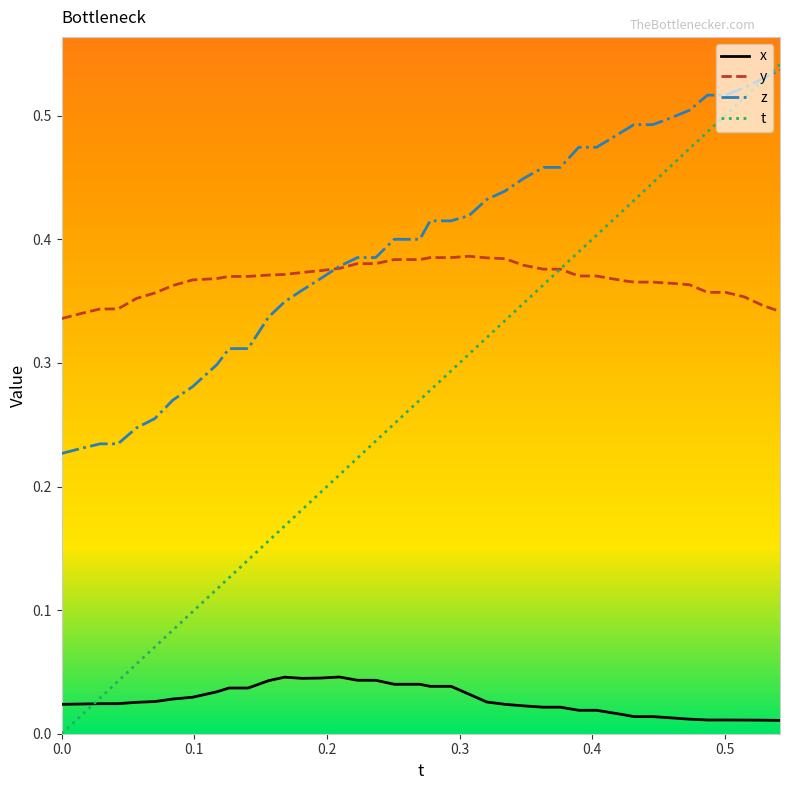

True or false: z and x cross at least once.

False